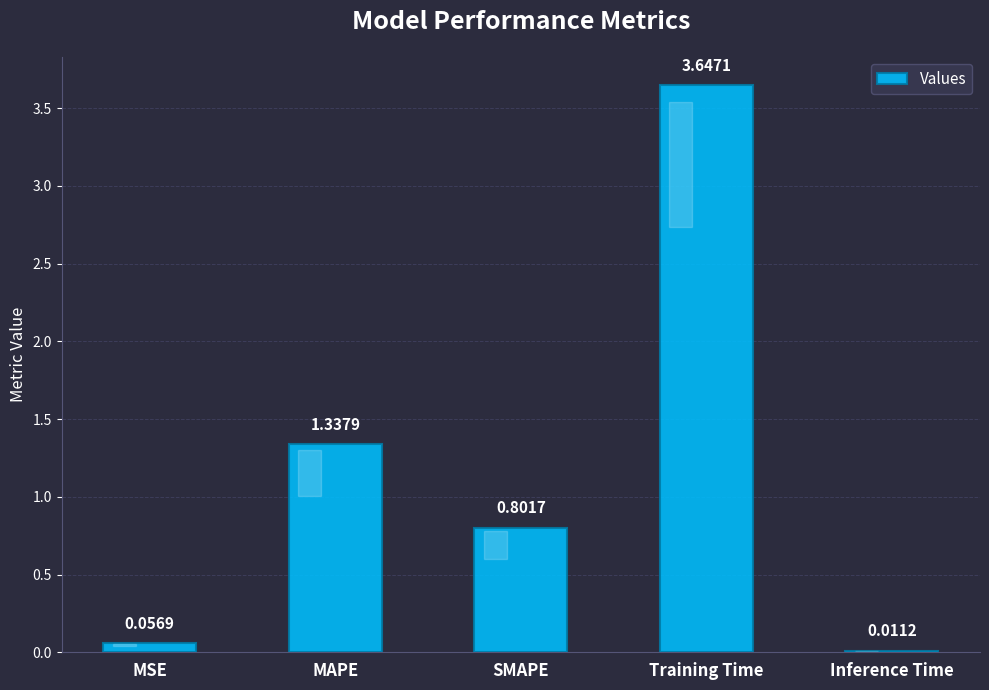

What is the difference between the values at SMAPE and MAPE?

0.5